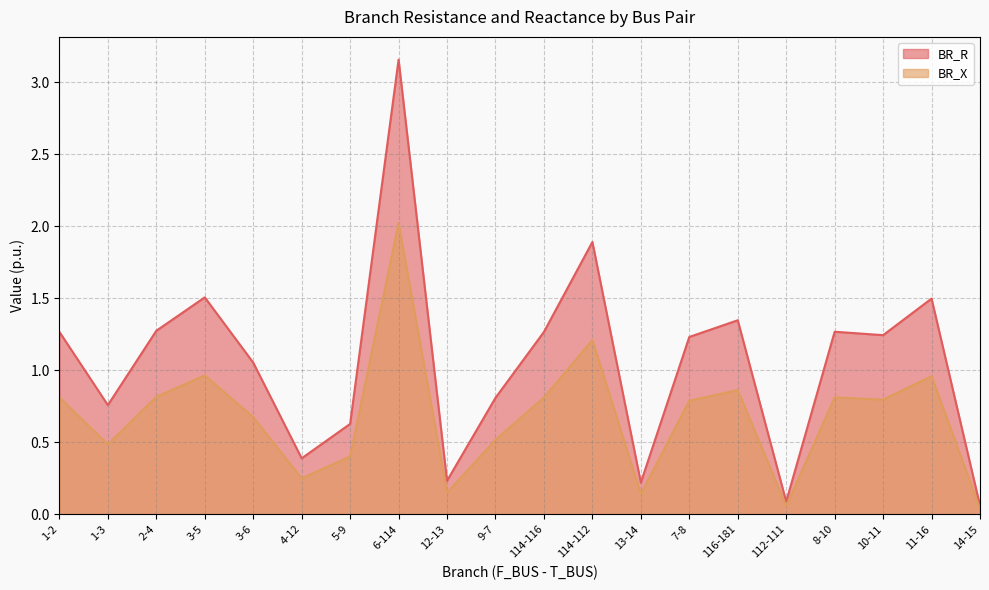

How many categories are shown in the chart?

20